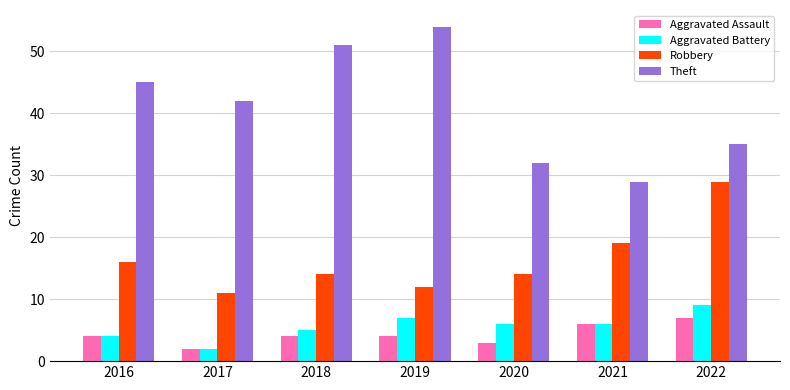

How many data points does each series have?

7